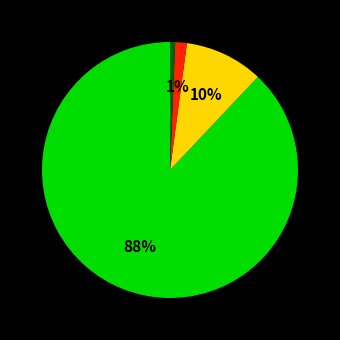

Is there any slice that represents more than half of the pie?

Yes